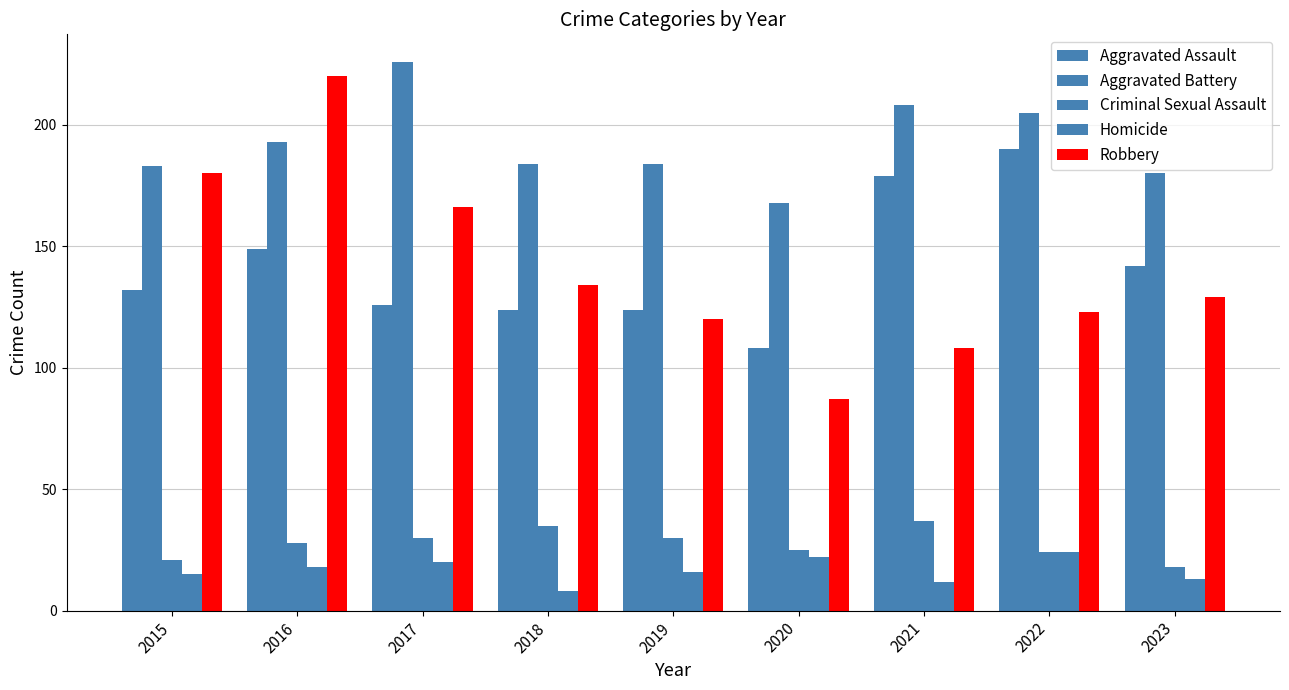

Reading left to right, list all the values displayed in this chart.

Aggravated Assault: 132	149	126	124	124	108	179	190	142
Aggravated Battery: 183	193	226	184	184	168	208	205	180
Criminal Sexual Assault: 21	28	30	35	30	25	37	24	18
Homicide: 15	18	20	8	16	22	12	24	13
Robbery: 180	220	166	134	120	87	108	123	129